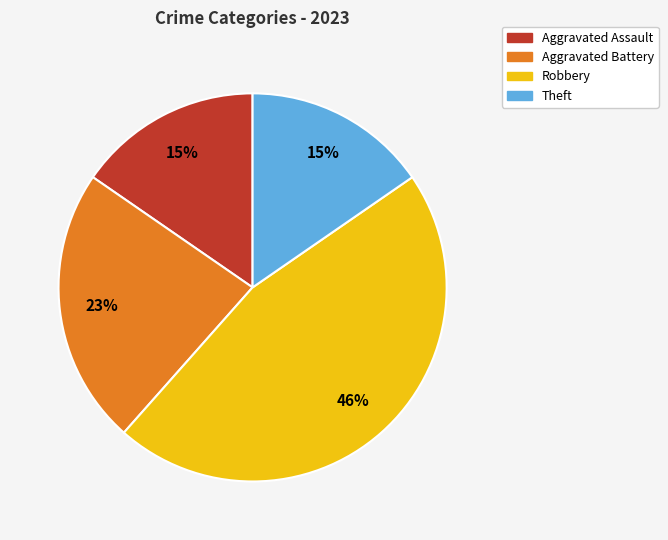

Which slice is the largest?

Robbery